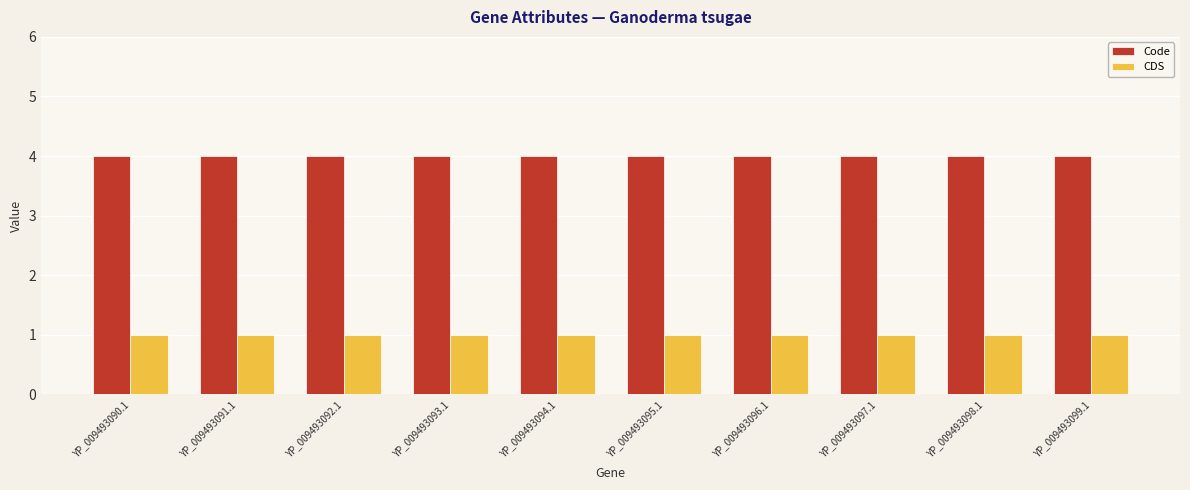

How many data points does each series have?

10